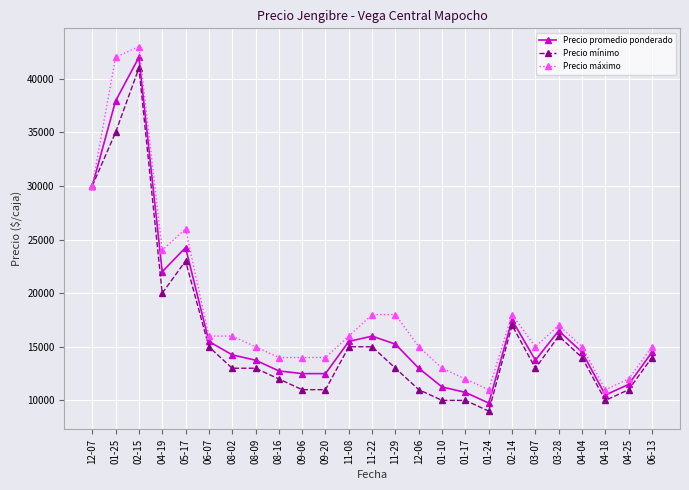

Is the value of Precio máximo at 12-07 greater than the value of Precio mínimo at 04-19?

Yes